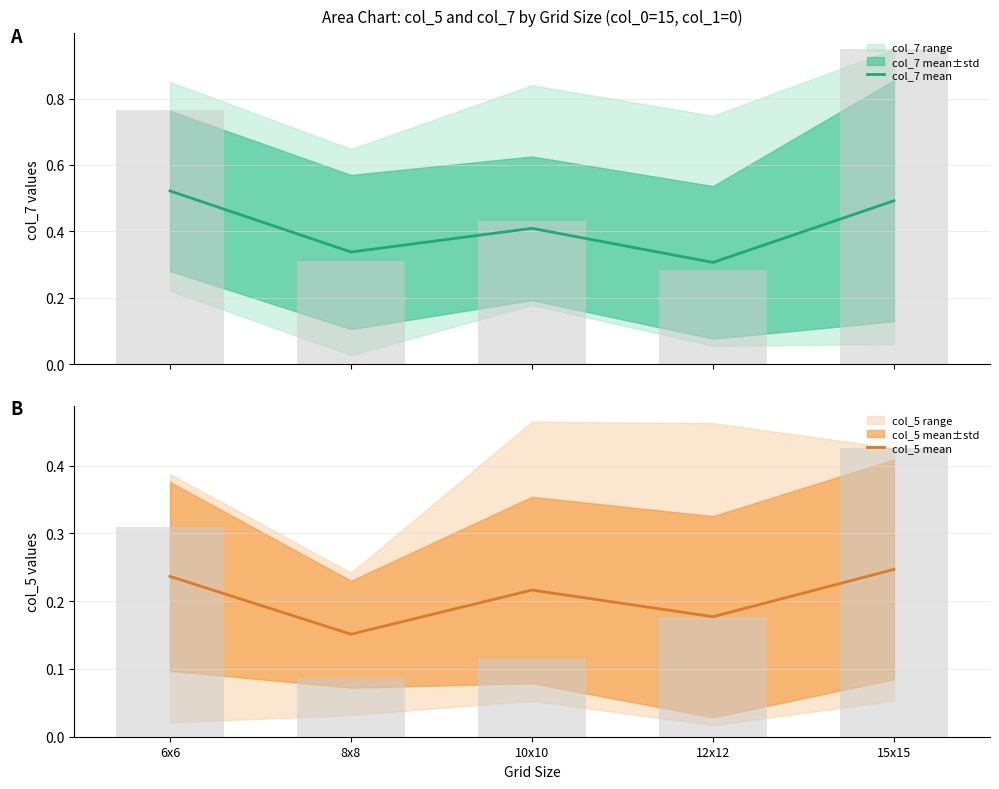

Reading left to right, what are all the values shown in this chart?

col_7 mean: 0.5	0.3	0.4	0.3	0.5
col_5 mean: 0.2	0.2	0.2	0.2	0.2